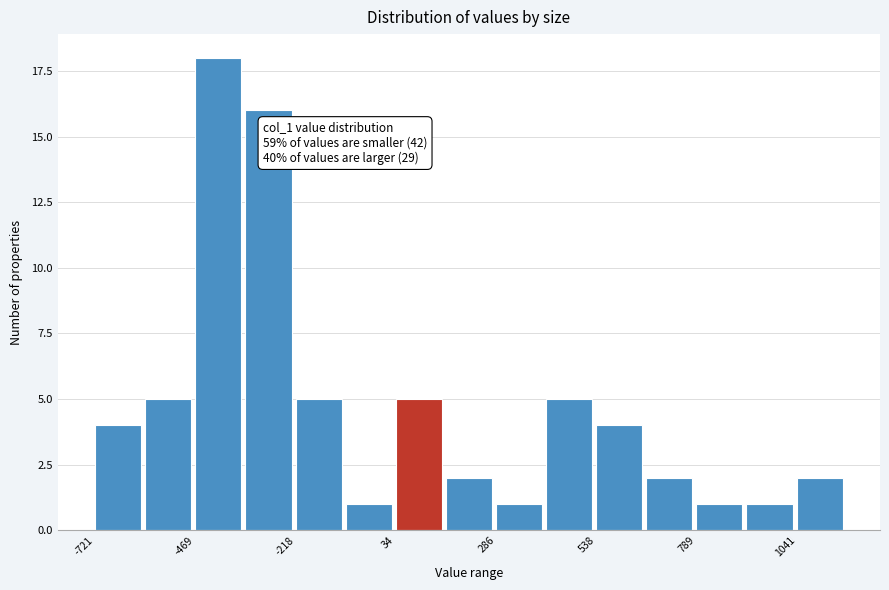

Around what value on the x-axis is the tallest bar? Give the approximate position of its centre, as read against the axis.

-400